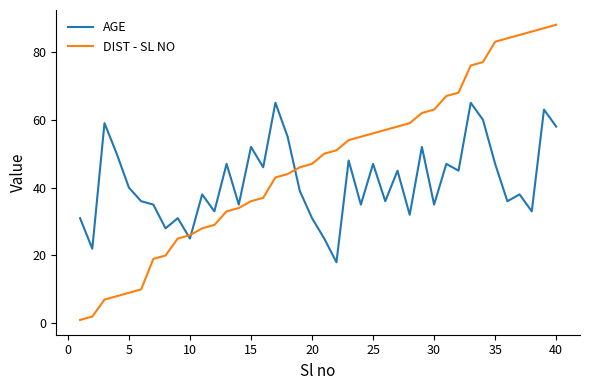

How many distinct data groups are displayed?

2